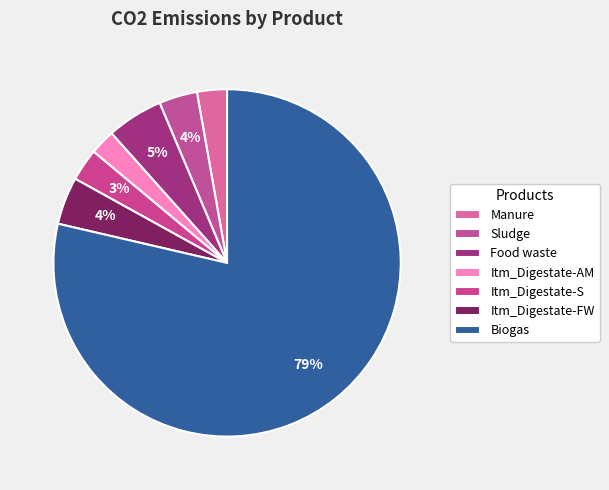

How much of the chart is everything except Itm_Digestate-FW?

95.6%